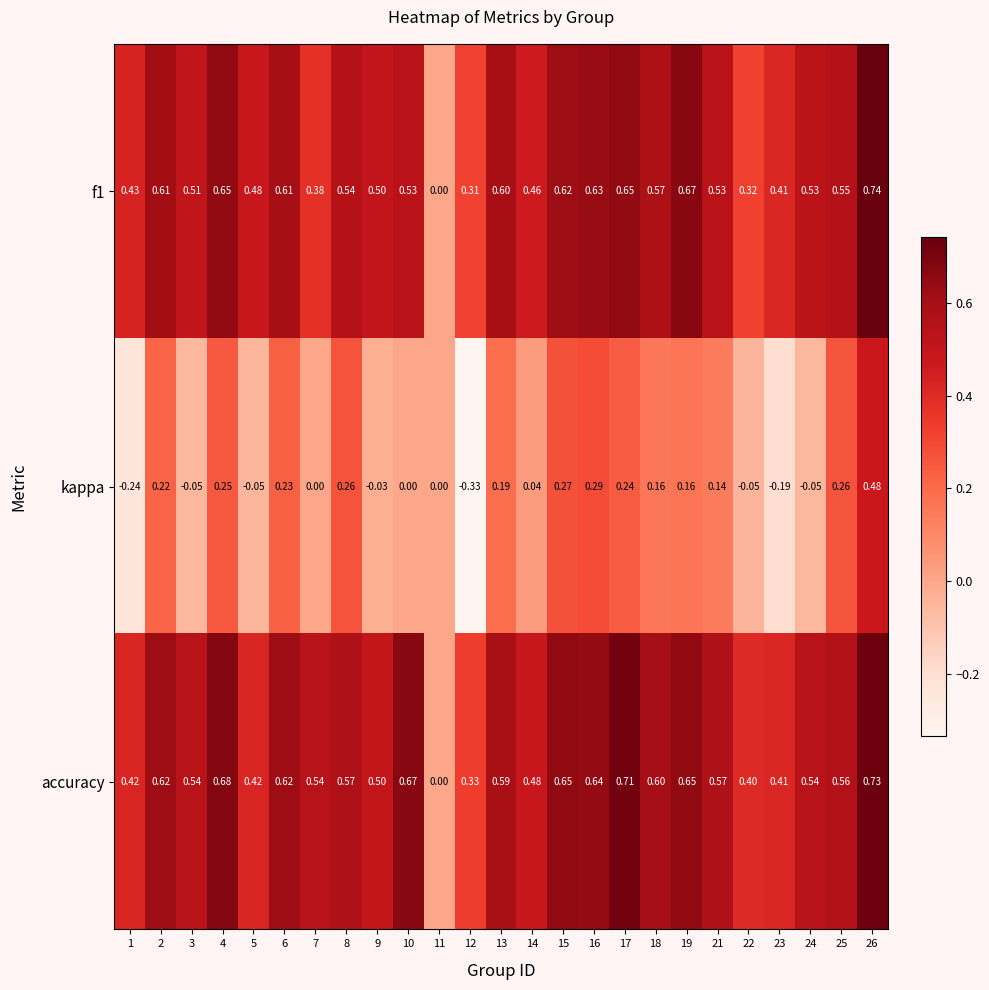

Rank the series by their maximum value, from highest to lowest.

f1, accuracy, kappa